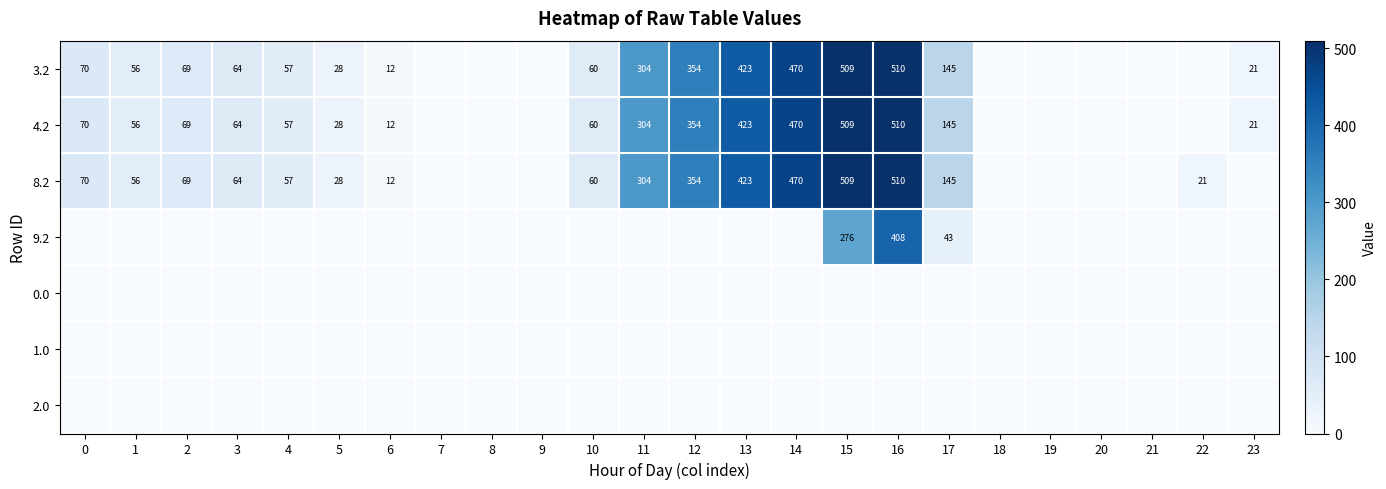

The 8.2 series shows 64 at 3. True or false?

True